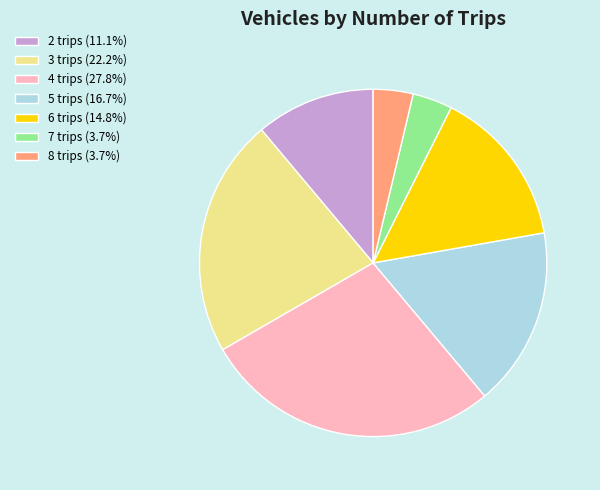

Is it true that 5 trips is 17% of the pie?

True